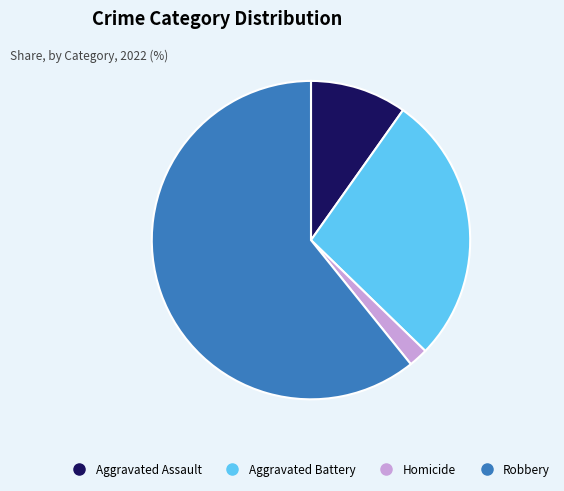

How many slices are in this pie chart?

4